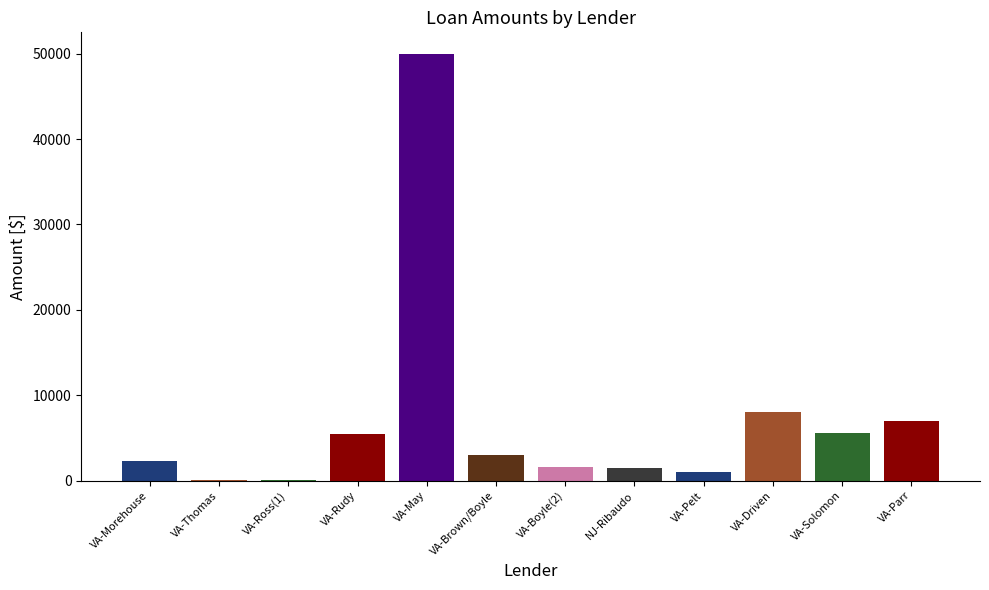

Count the number of categories in the chart.

12